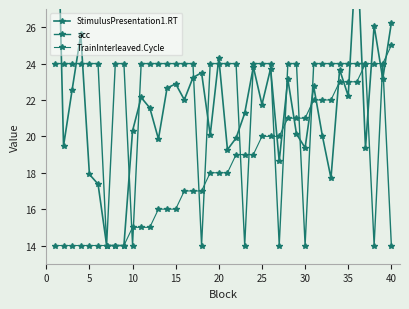

What is the difference between the highest and lowest values at 5?

10.0